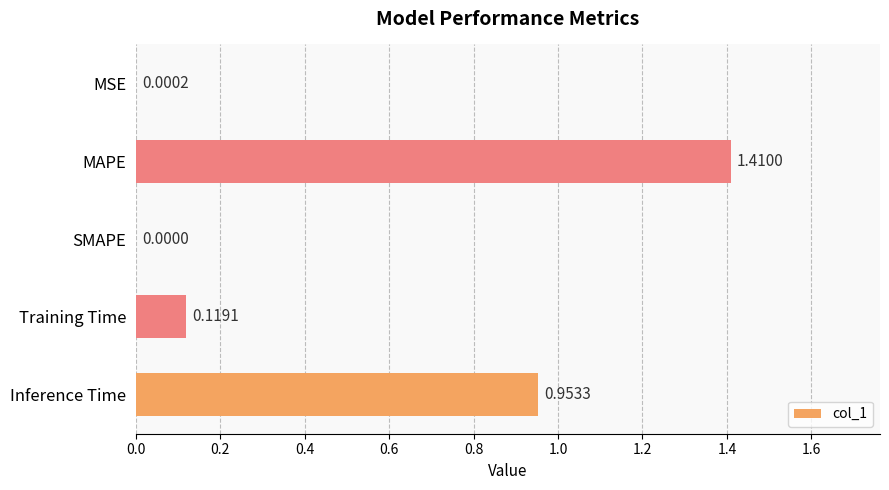

Which category has the highest value across all series?

MAPE